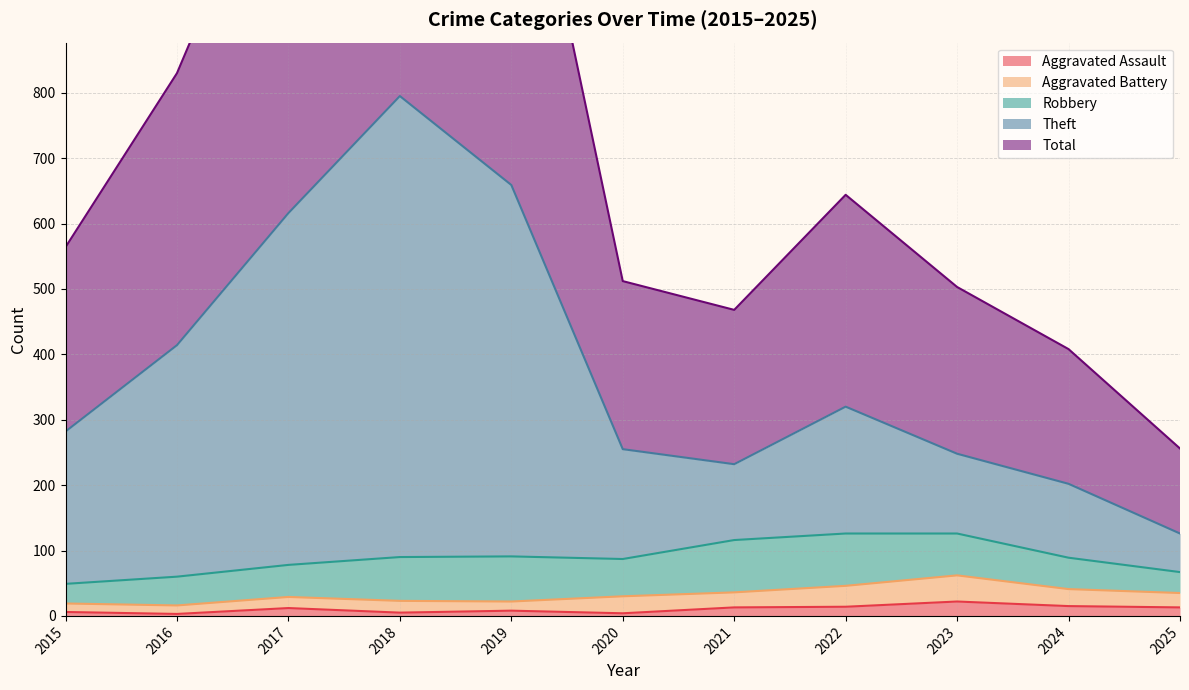

Is it true that Aggravated Assault equals 13 at 2025?

True